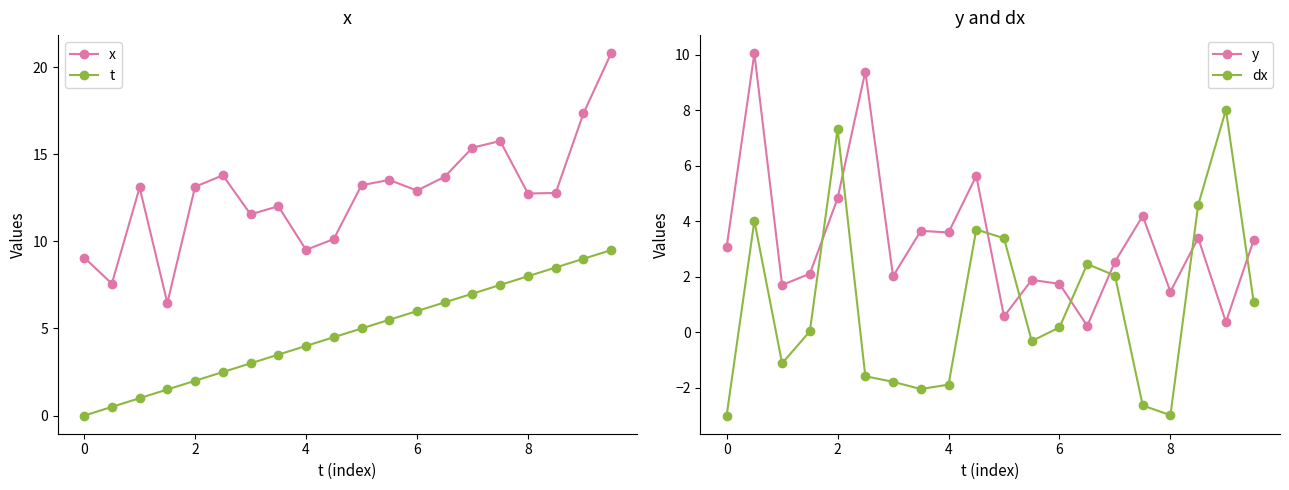

True or false: x and t intersect in this chart.

False